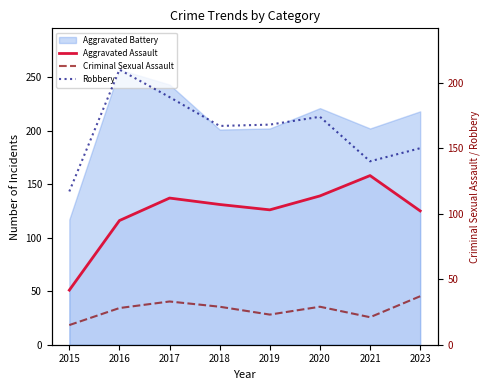

At which label does Aggravated Assault reach its peak?

2021